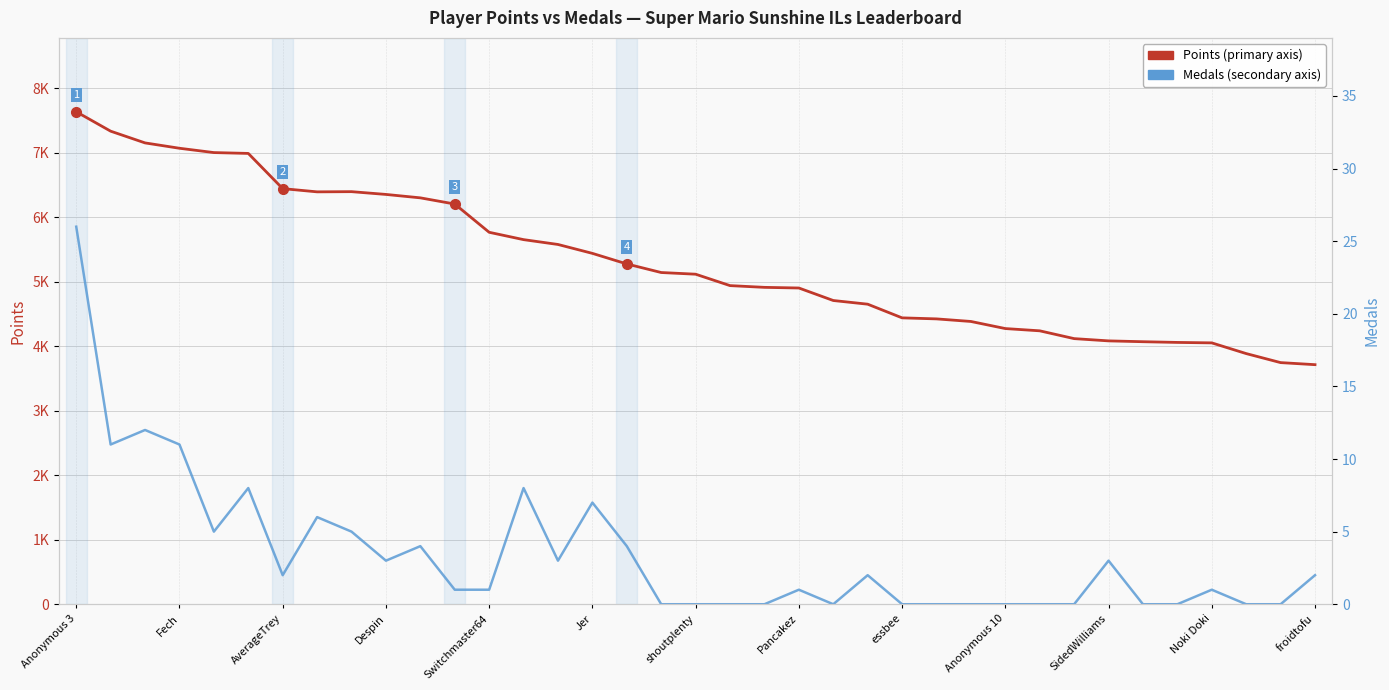

True or false: Points has a value of 2106 at 34.

False